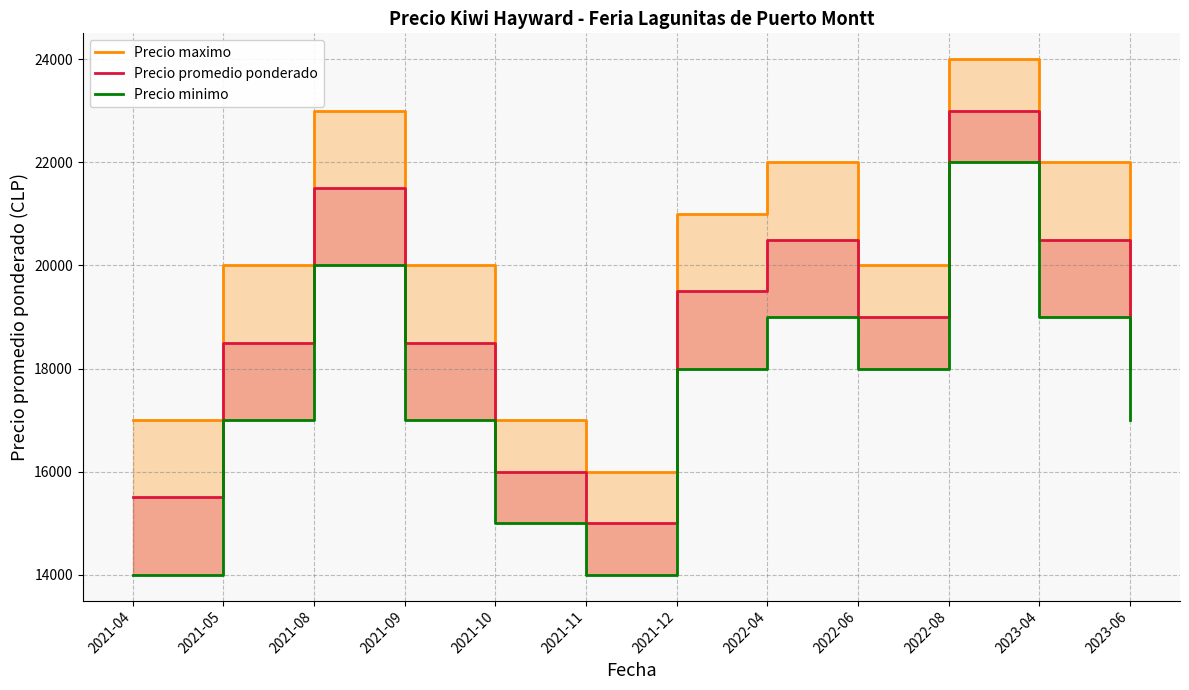

Rank the series by their average value, from highest to lowest.

Precio maximo, Precio promedio ponderado, Precio minimo